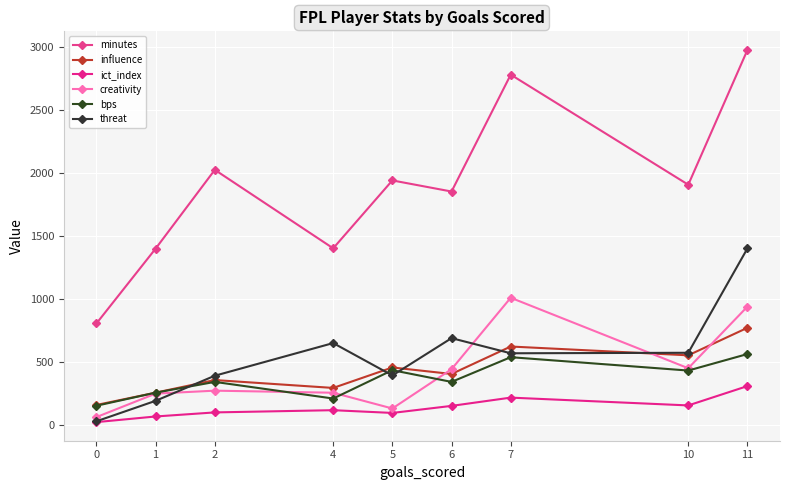

Is it true that creativity equals 1478.8 at 7?

False